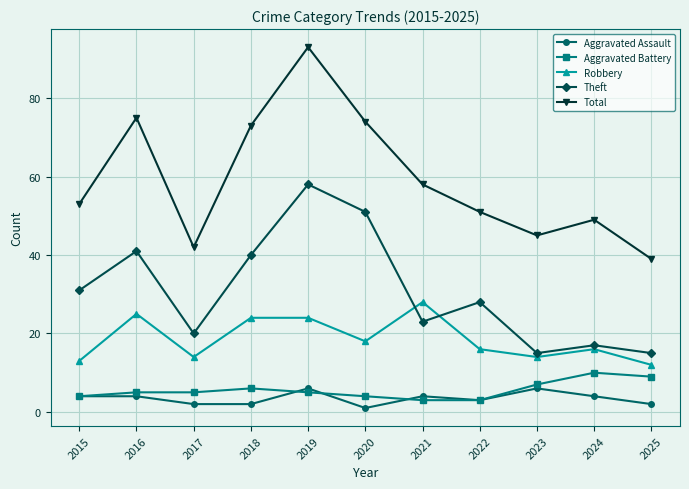

The Theft series shows 15 at 2023. True or false?

True